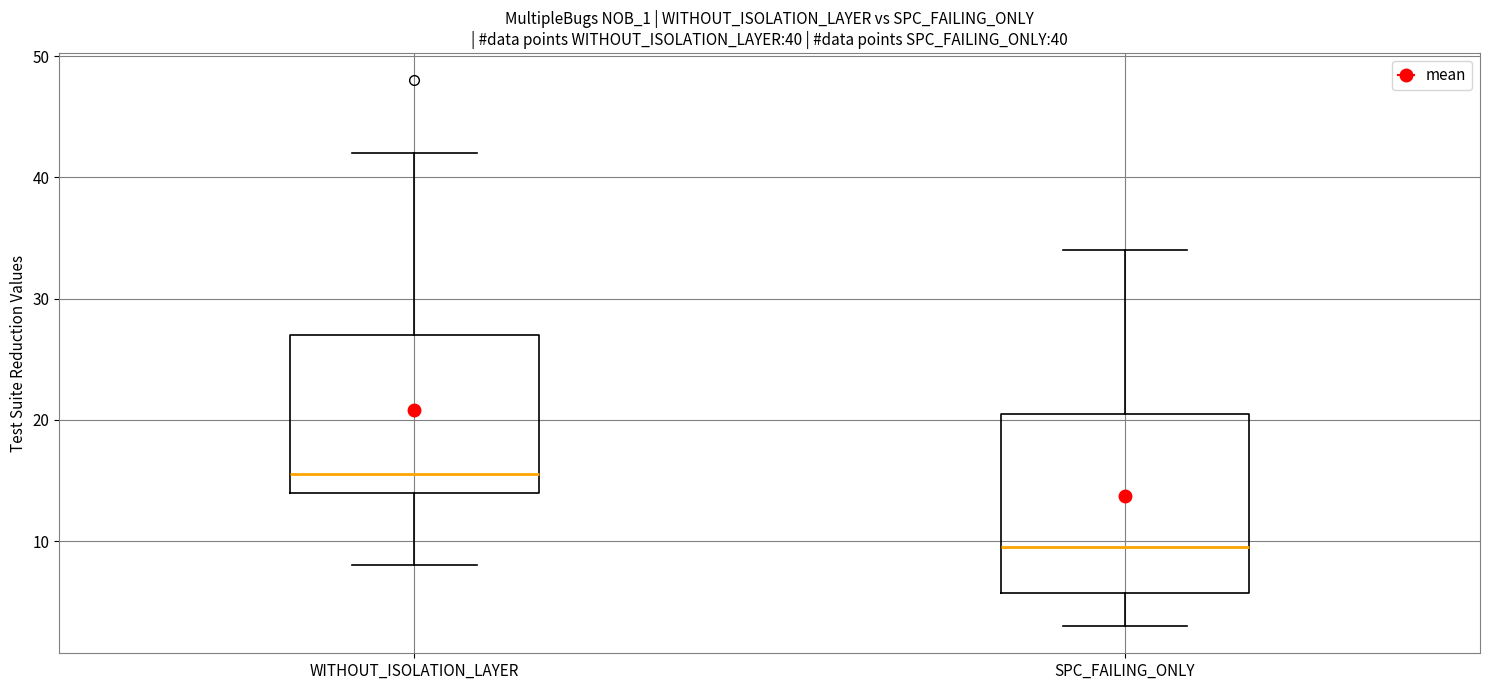

Comparing the boxes themselves (not the whiskers), which one is the tallest?

SPC_FAILING_ONLY